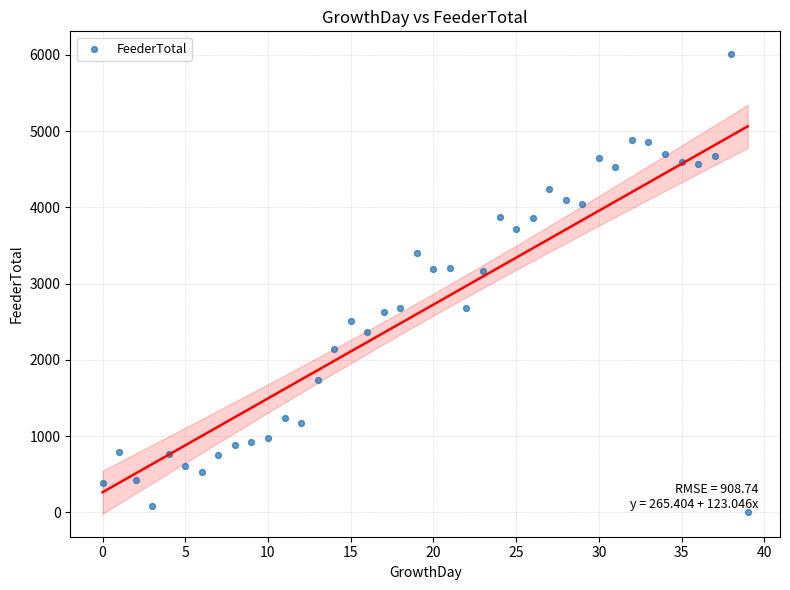

What is the range of Y values (max minus min)?

6005